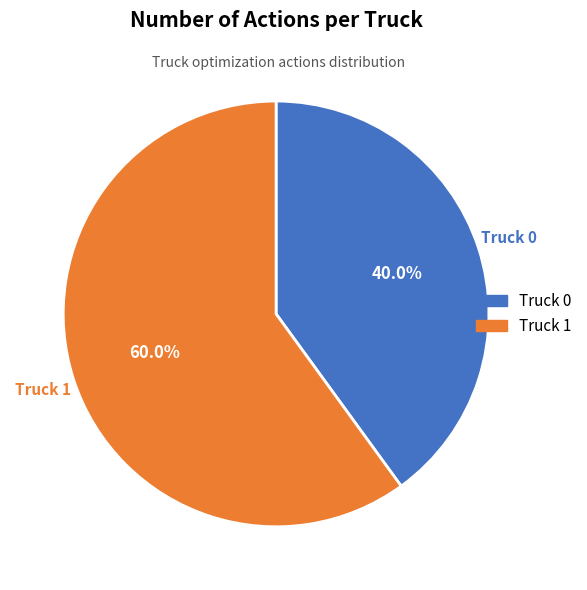

What is the ratio of the value at Truck 1 to the value at Truck 0?

1.5